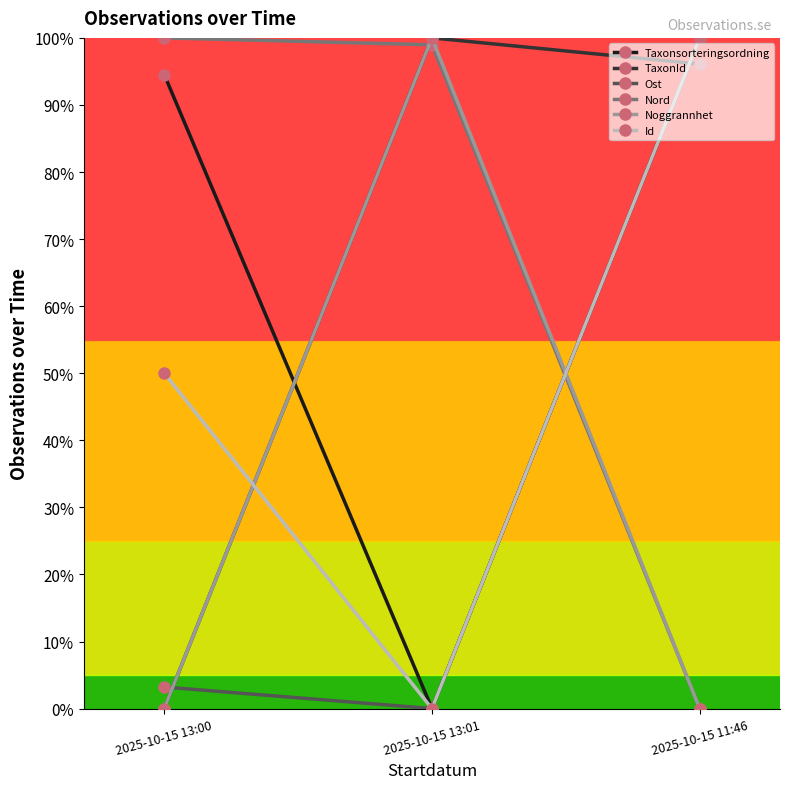

At which label is Nord closest to 0?

2025-10-15 11:46